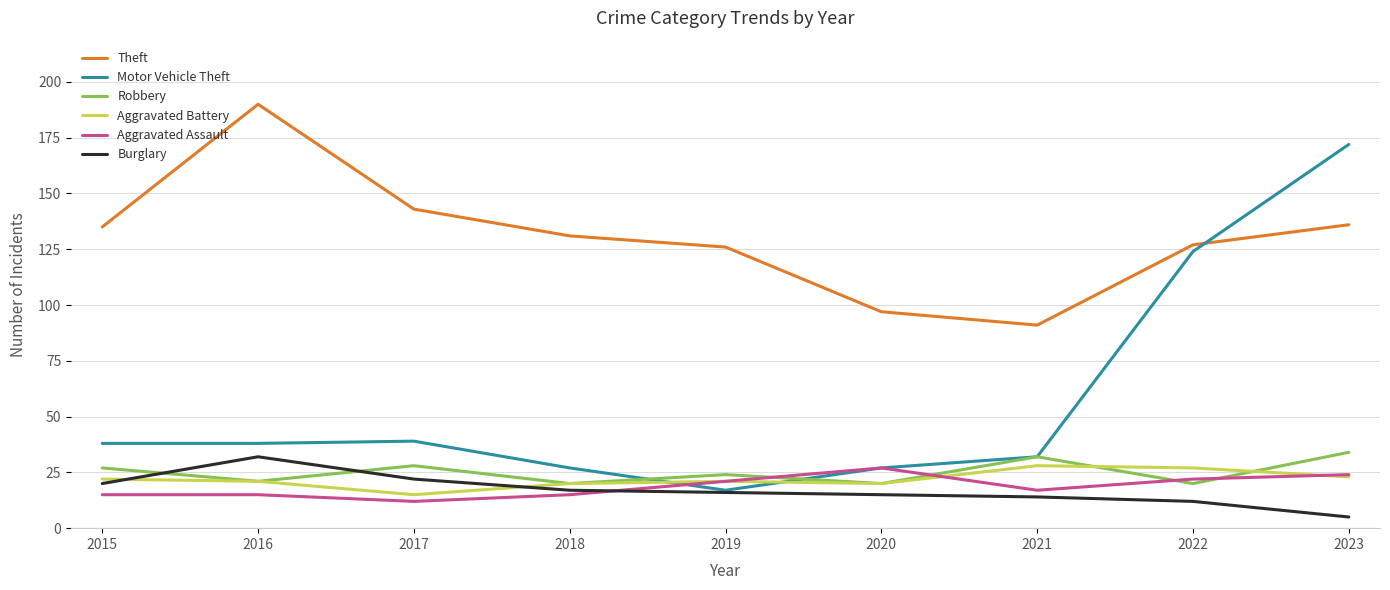

Count the number of data series in this chart.

6